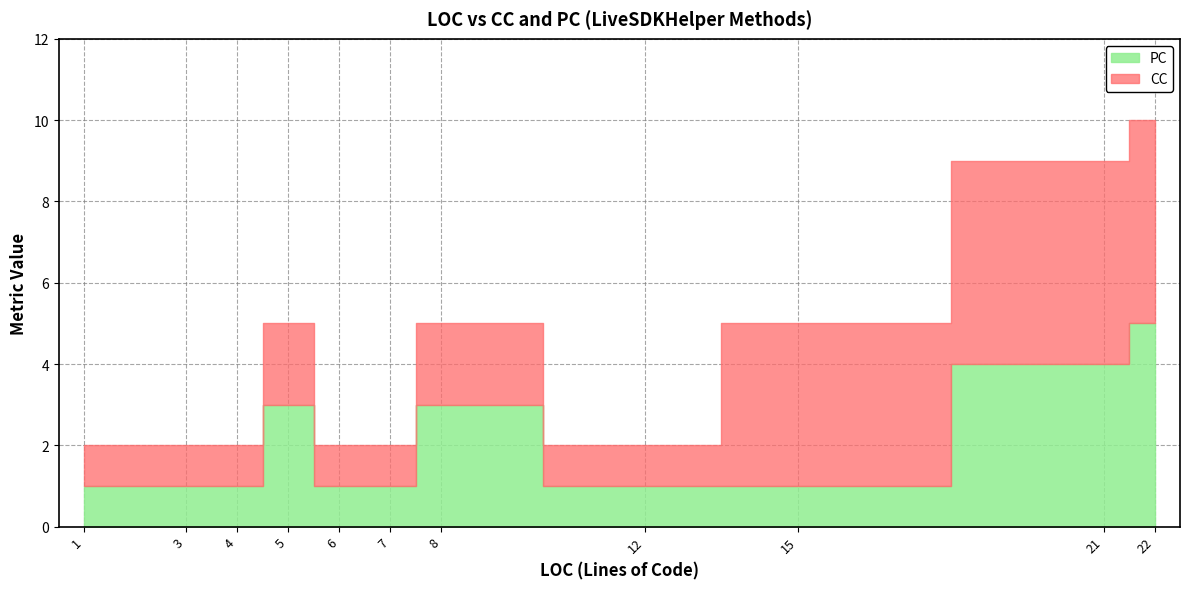

What is the difference between the PC values at 15 and 21?

3